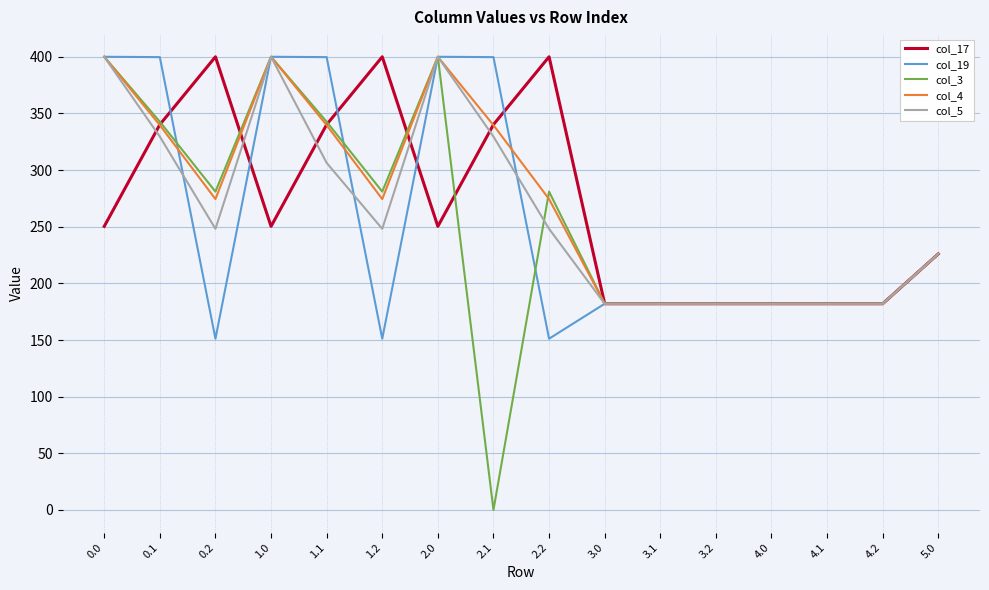

At which label is col_19 closest to 275?

5.0